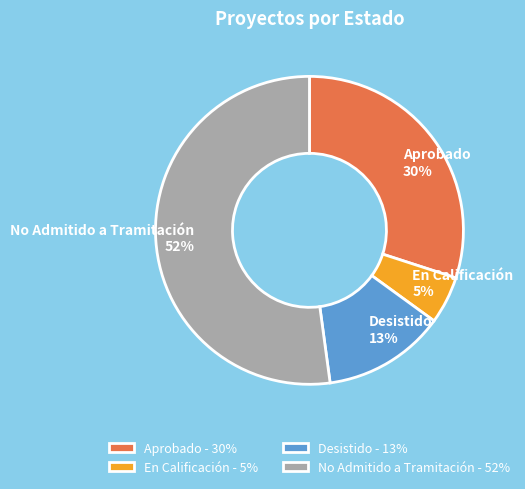

To the nearest percent, what is the difference between the largest and smallest slice percentages?

47%